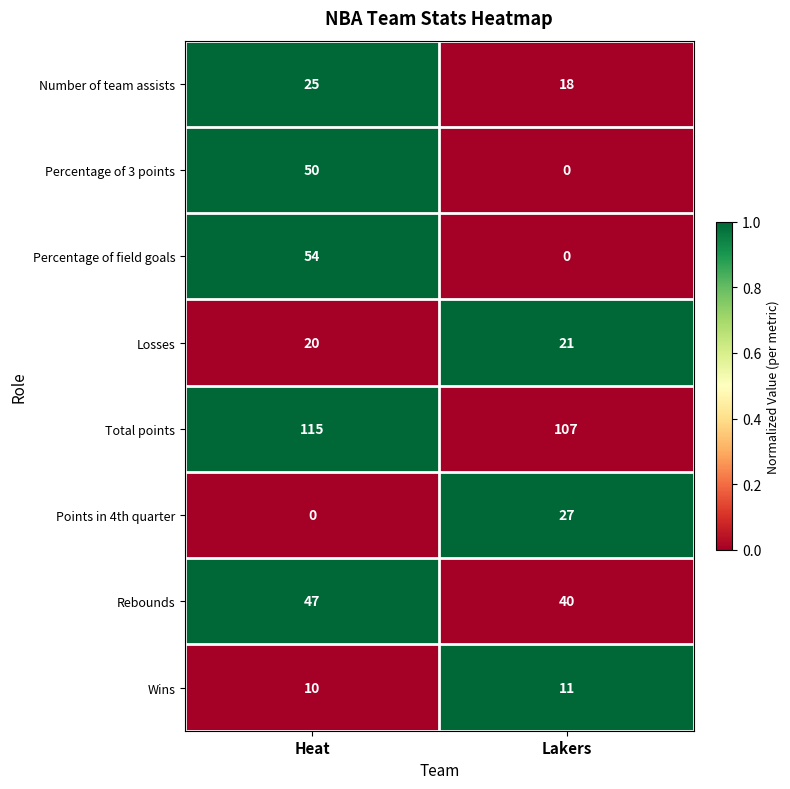

What is the spread (max minus min) of values at Heat?

115